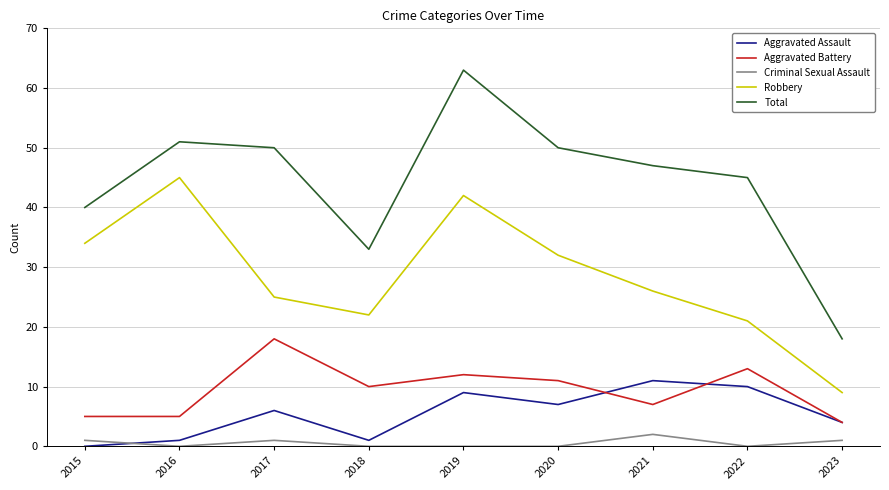

The value of Total at 2015 is 14. True or false?

False